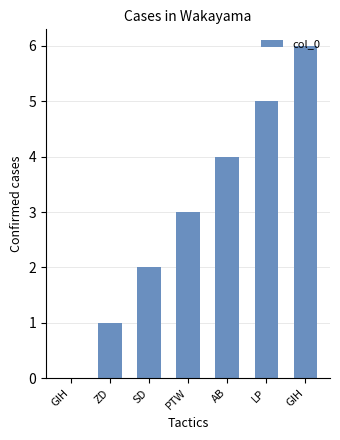

Count the number of data series in this chart.

1